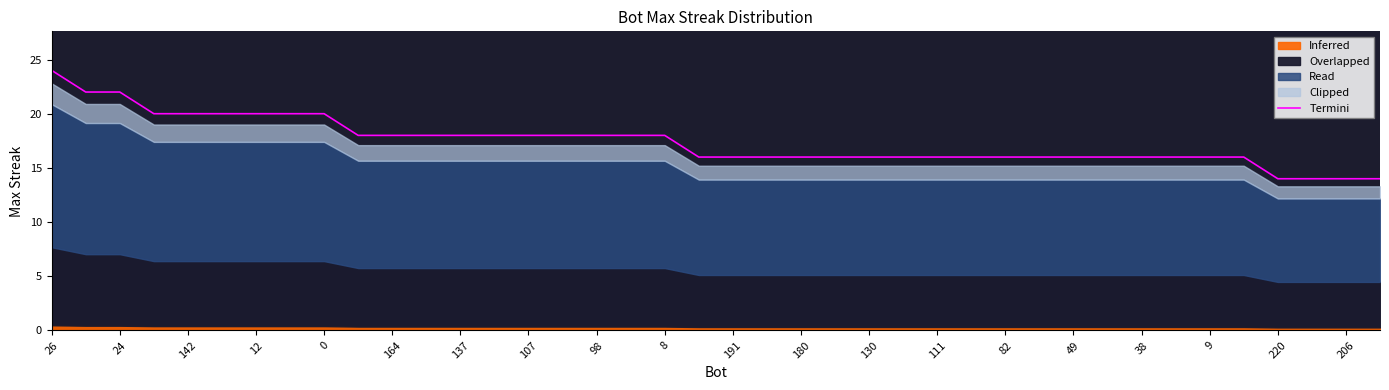

What is the value of the 13th point from the left?

18.0